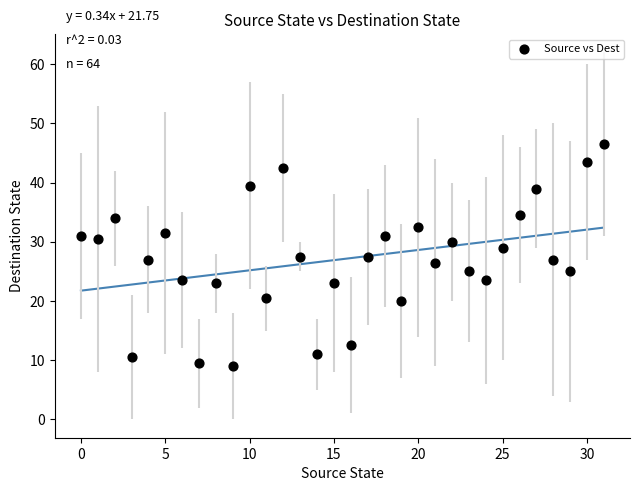

What is the range of Y values (max minus min)?

37.5